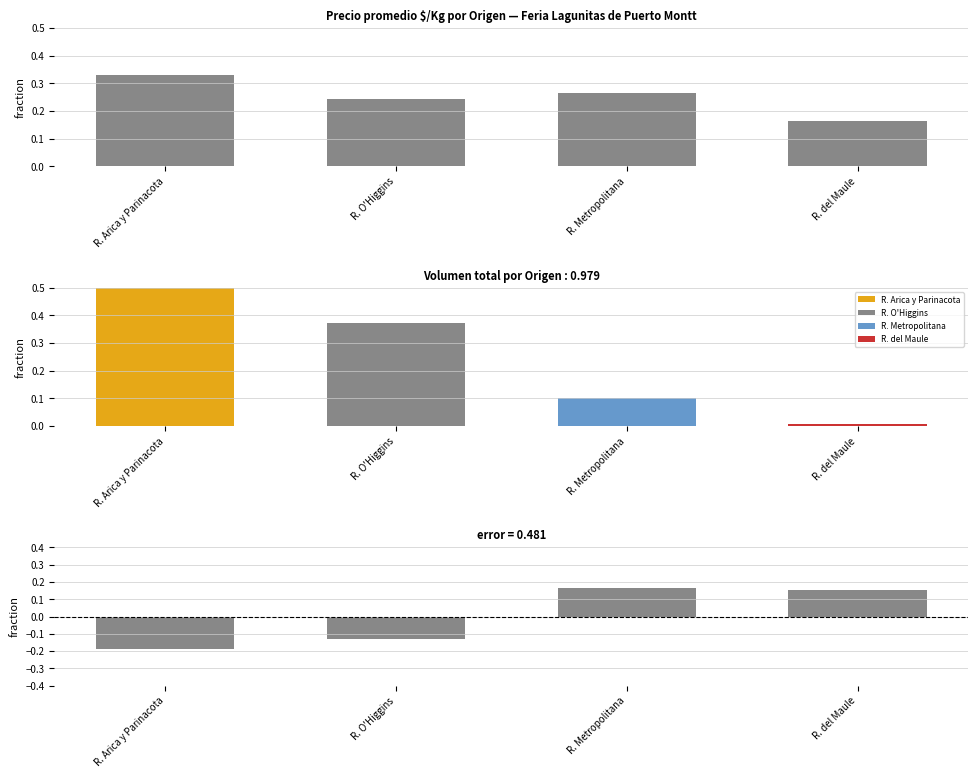

How many series are shown in this chart?

3